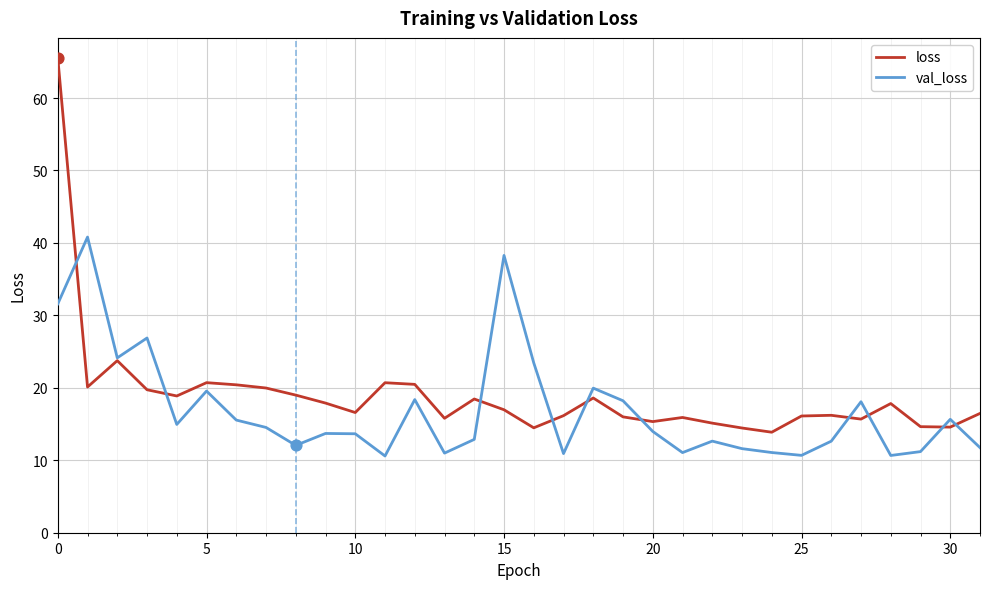

Which series has the largest range (max minus min)?

loss